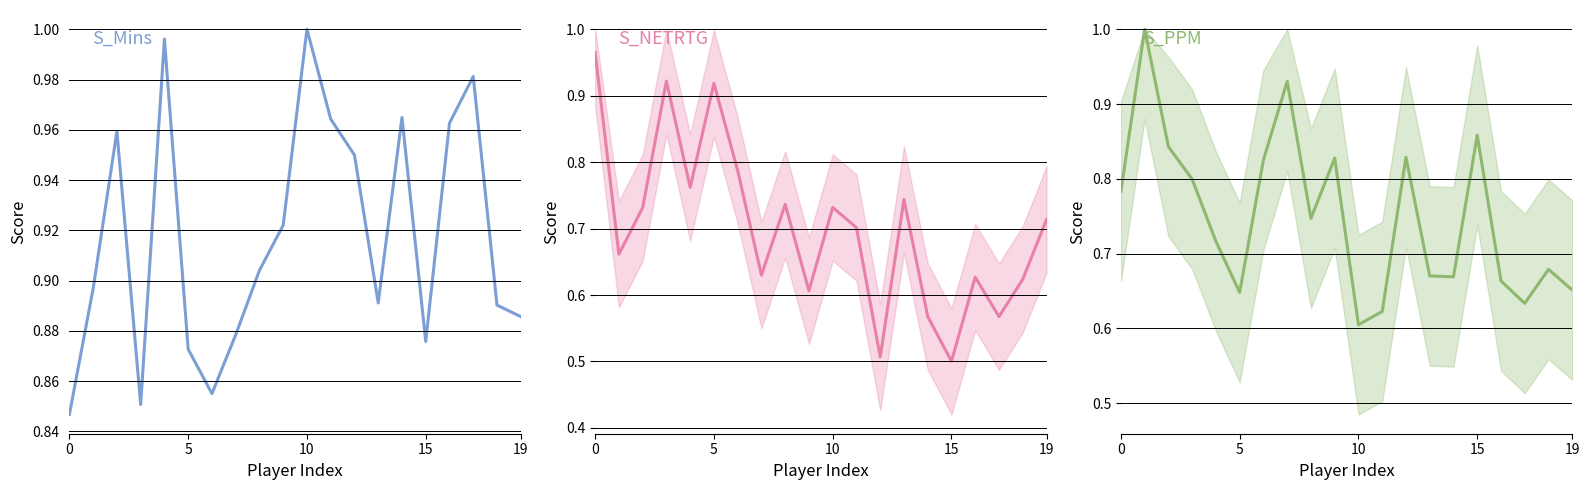

Reading right to left, what are all the values shown in this chart?

S_Mins: 0.9	0.9	1.0	1.0	0.9	1.0	0.9	0.9	1.0	1.0	0.9	0.9	0.9	0.9	0.9	1.0	0.9	1.0	0.9	0.8
S_NETRTG: 0.7	0.6	0.6	0.6	0.5	0.6	0.7	0.5	0.7	0.7	0.6	0.7	0.6	0.8	0.9	0.8	0.9	0.7	0.7	1.0
S_PPM: 0.7	0.7	0.6	0.7	0.9	0.7	0.7	0.8	0.6	0.6	0.8	0.7	0.9	0.8	0.6	0.7	0.8	0.8	1.0	0.8